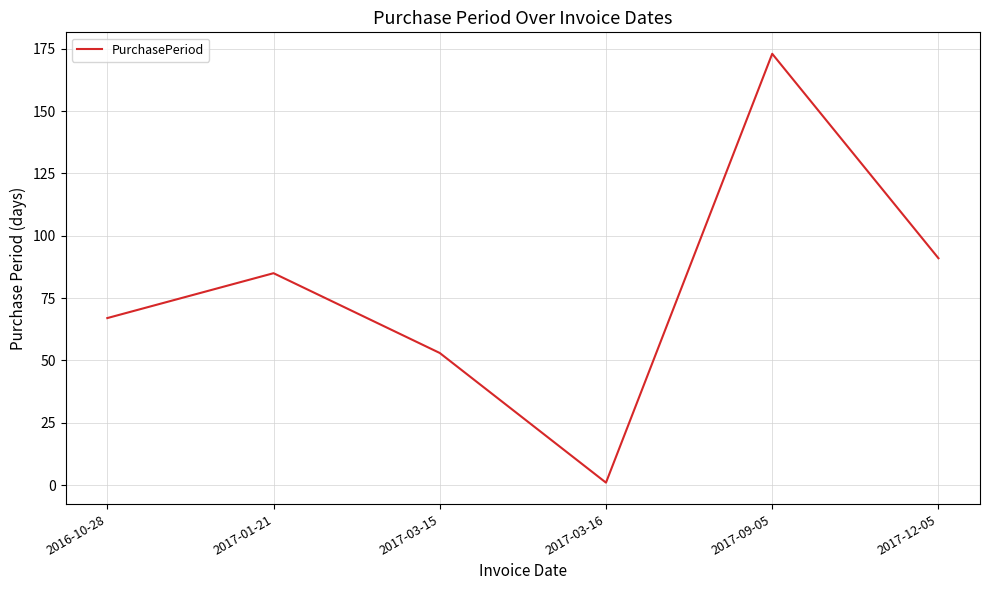

Does the chart display data point markers on the line(s)?

No